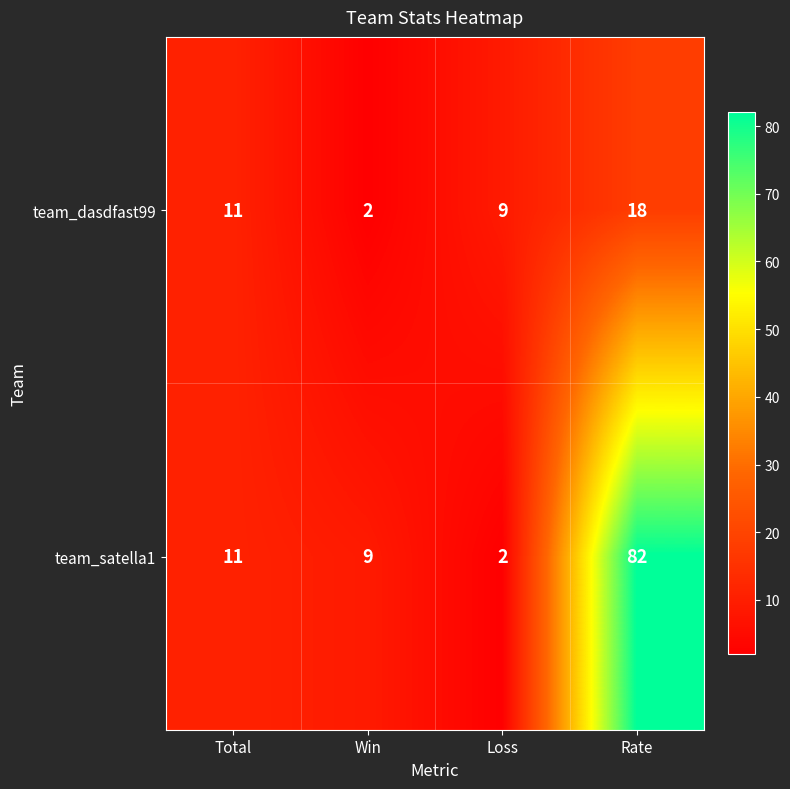

The team_dasdfast99 series shows 11 at Total. True or false?

True